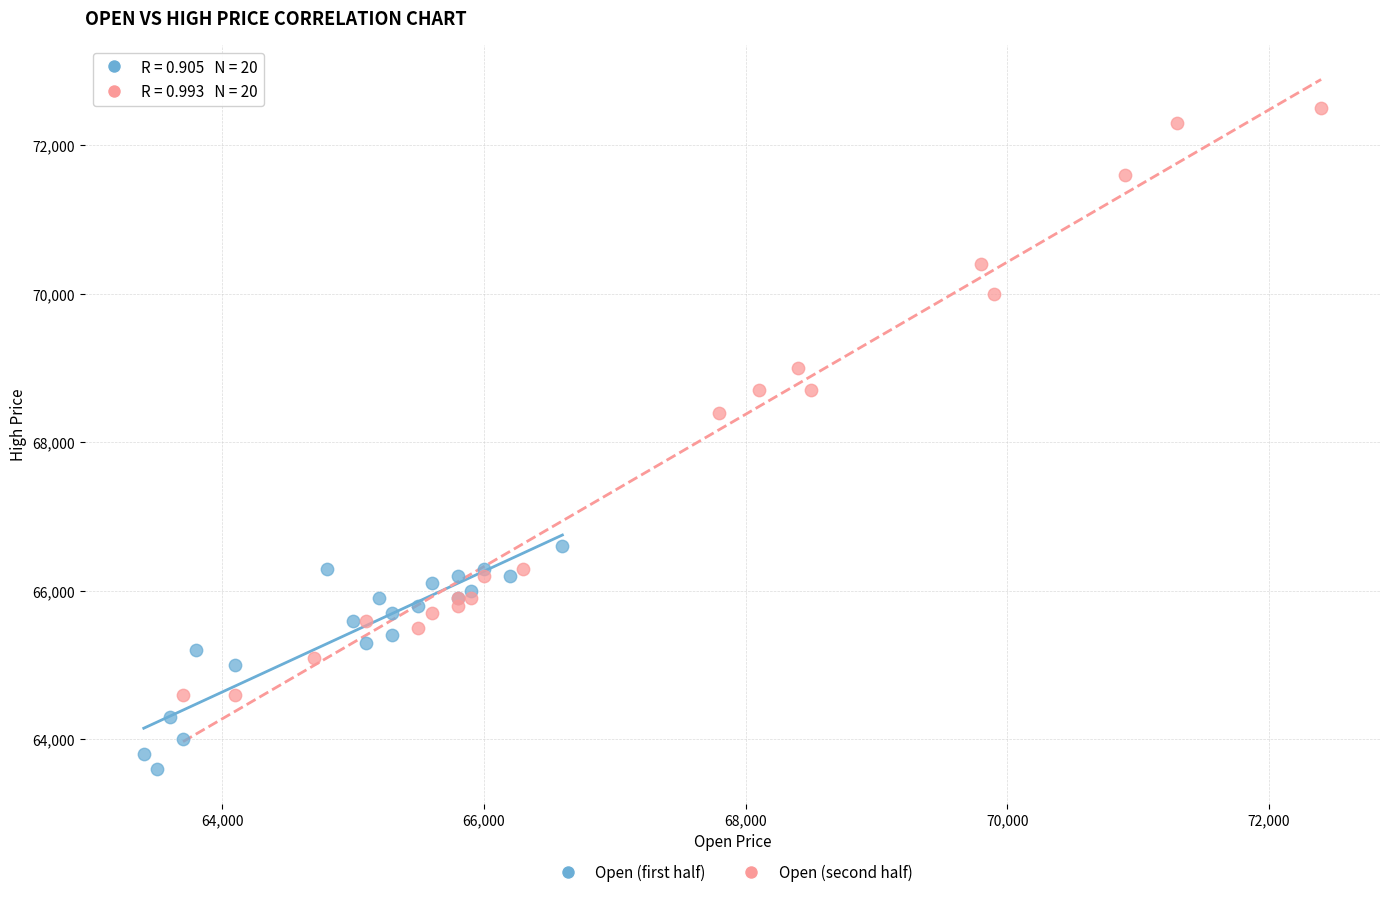

Which series reaches the minimum Y coordinate?

Open (first half)